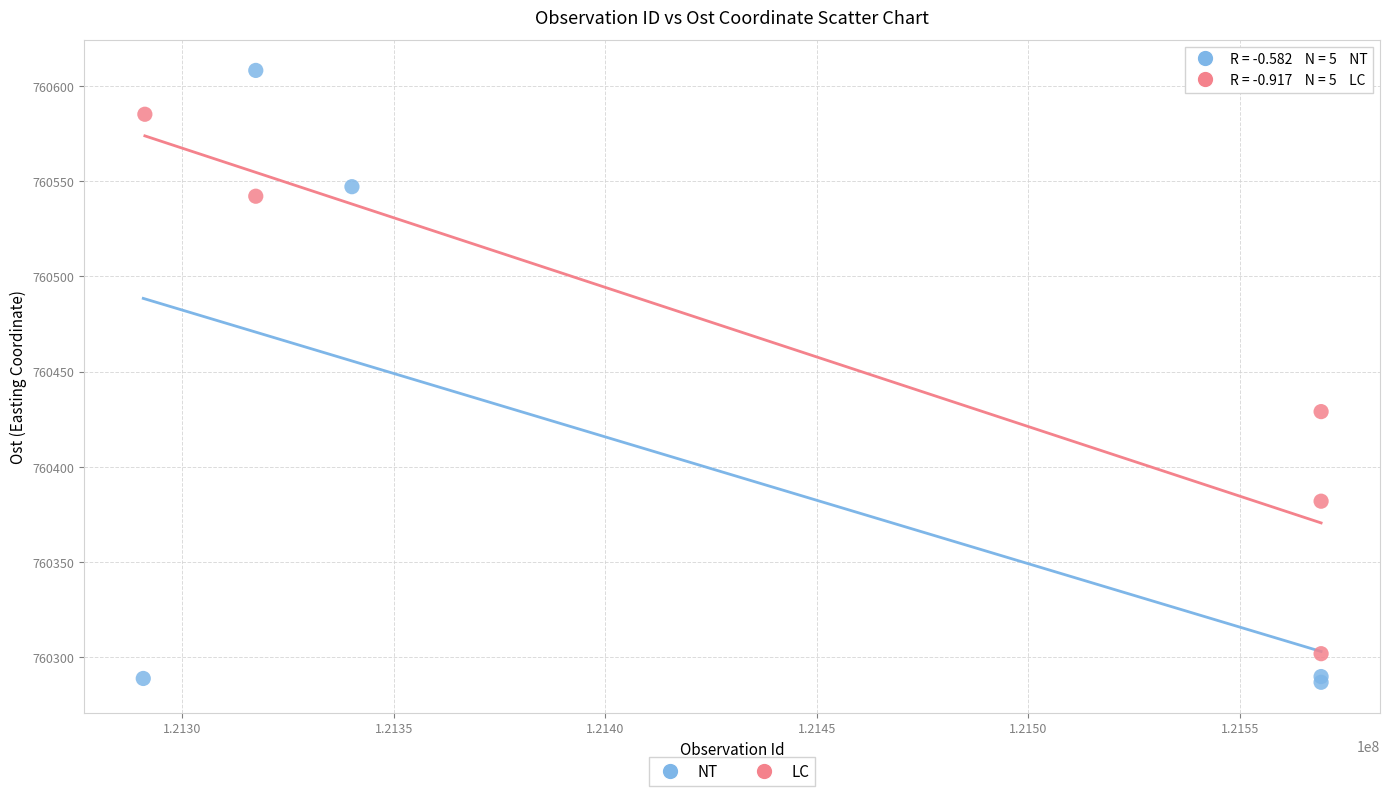

What are all the series names shown in the legend?

NT, LC